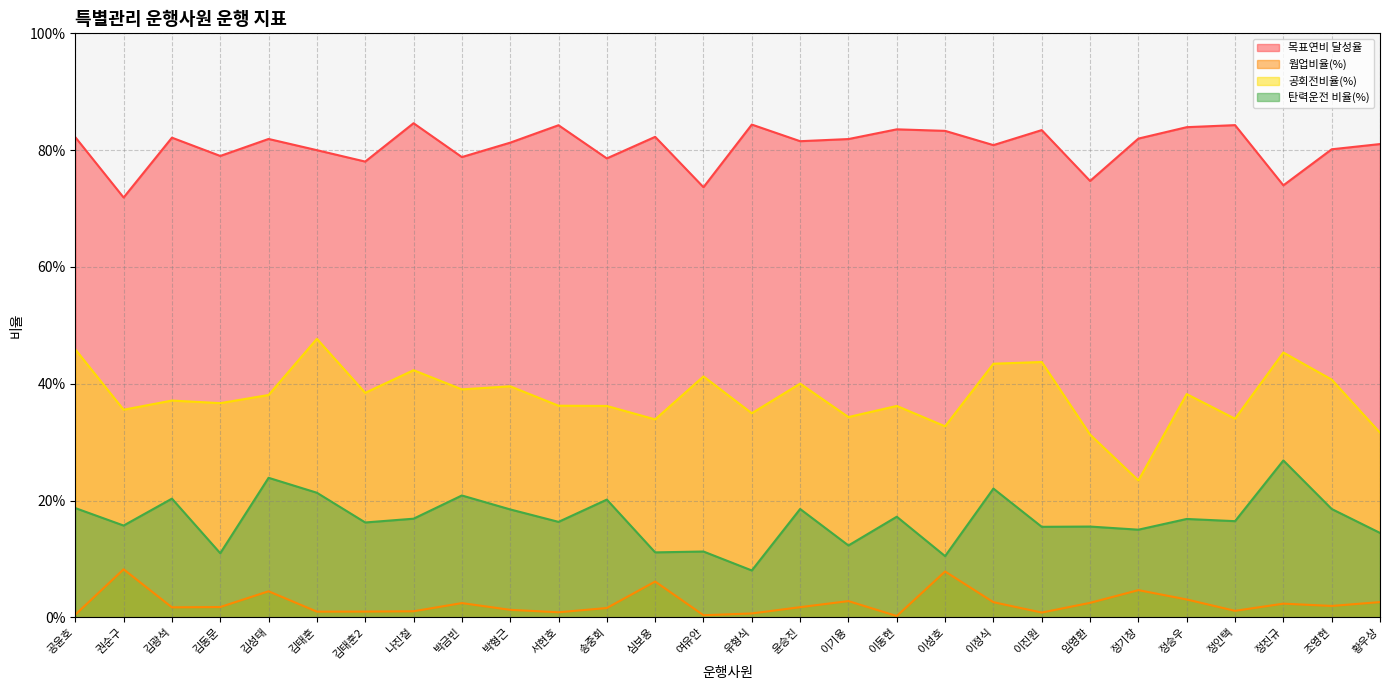

What is the label of the 17th point from the right?

송중회